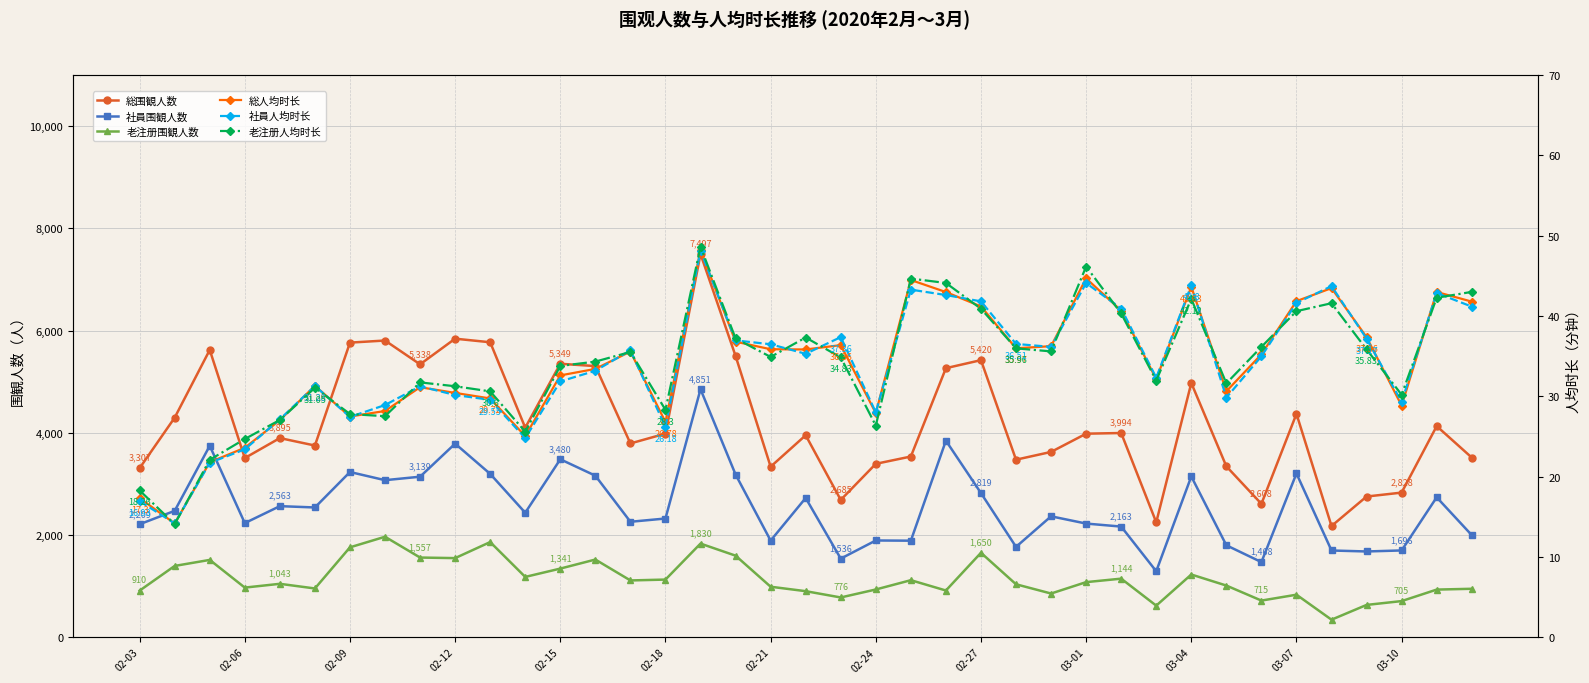

What are all the series names shown in the legend?

総围観人数, 社員围観人数, 老注册围観人数, 総人均时长, 社員人均时长, 老注册人均时长